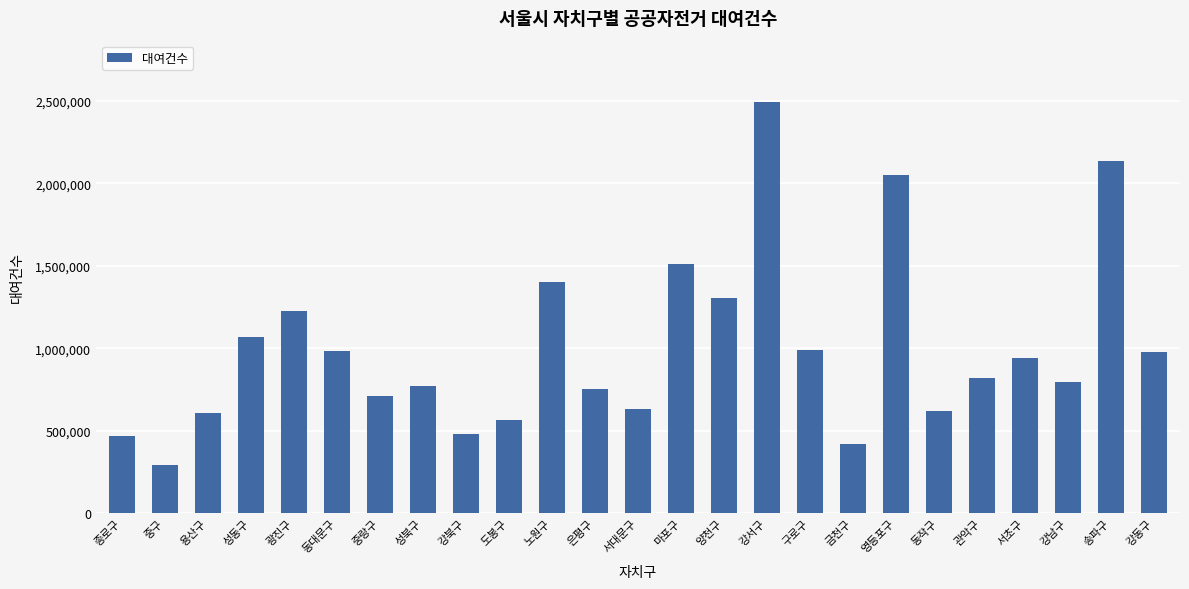

True or false: the data shows 977268 at 도봉구.

False